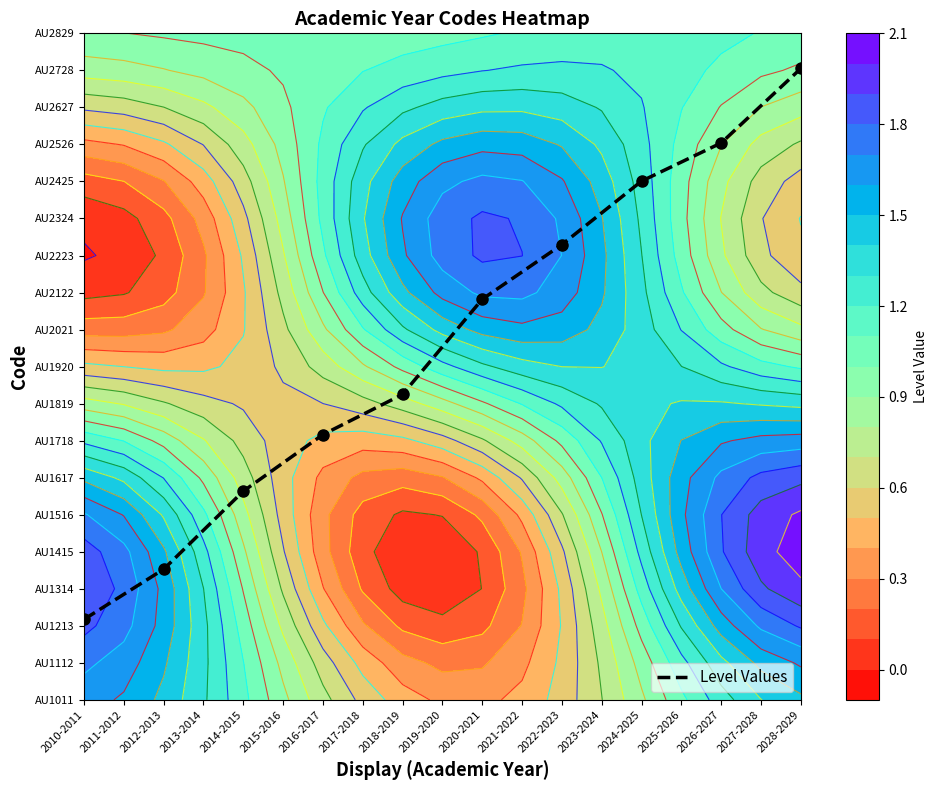

What is the sum of the values at 2010-2011 and 2020-2021?

13.0